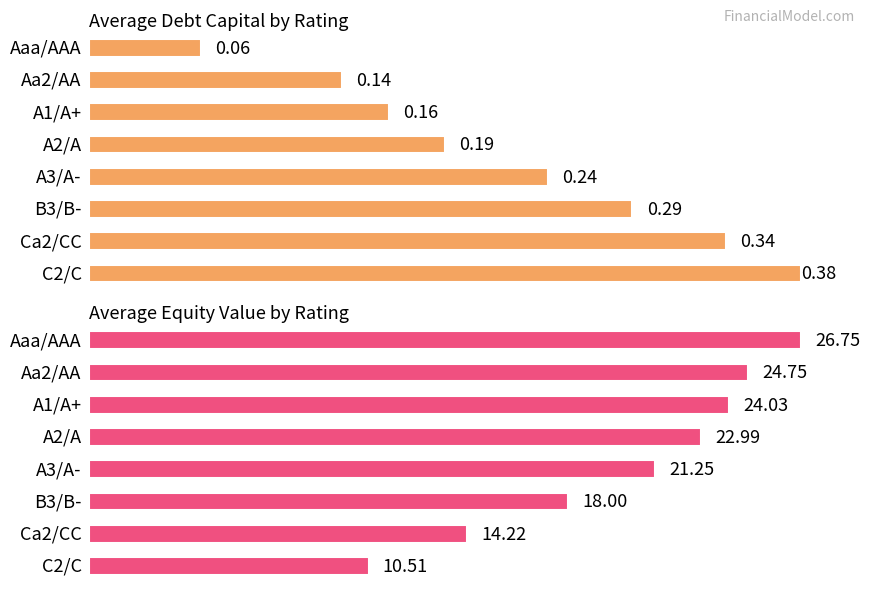

Between Aaa/AAA and A1/A+, which series saw the biggest shift?

equity_value